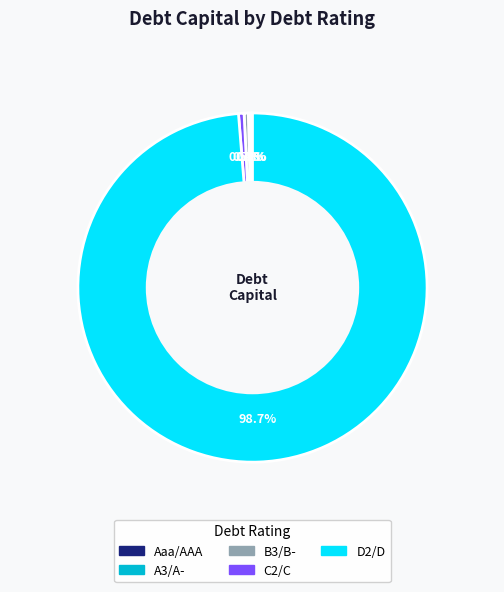

The D2/D slice represents 19% of the pie. True or false?

False